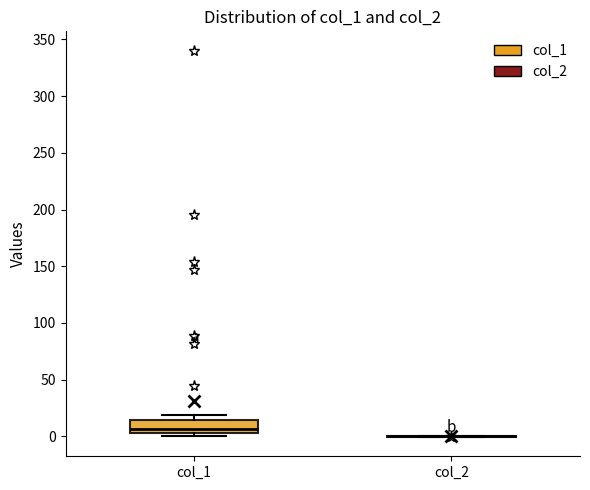

Comparing the boxes themselves (not the whiskers), which one is the tallest?

col_1